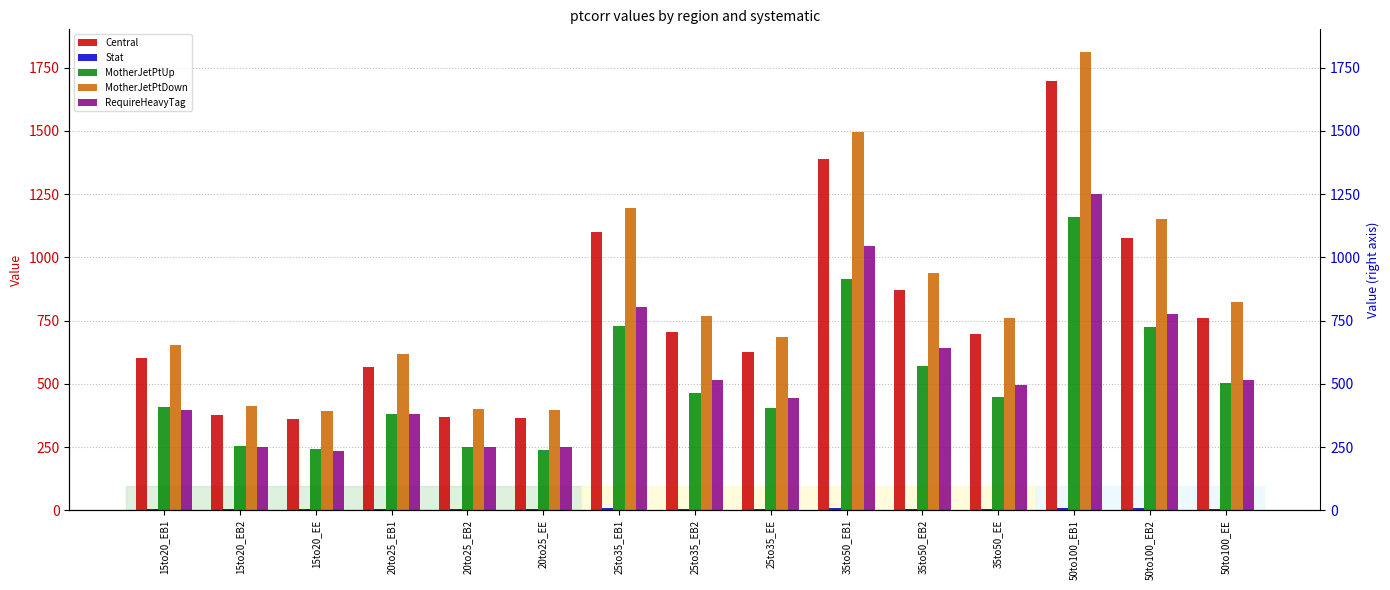

What is the difference between the highest and lowest values at 20to25_EB2?

397.1